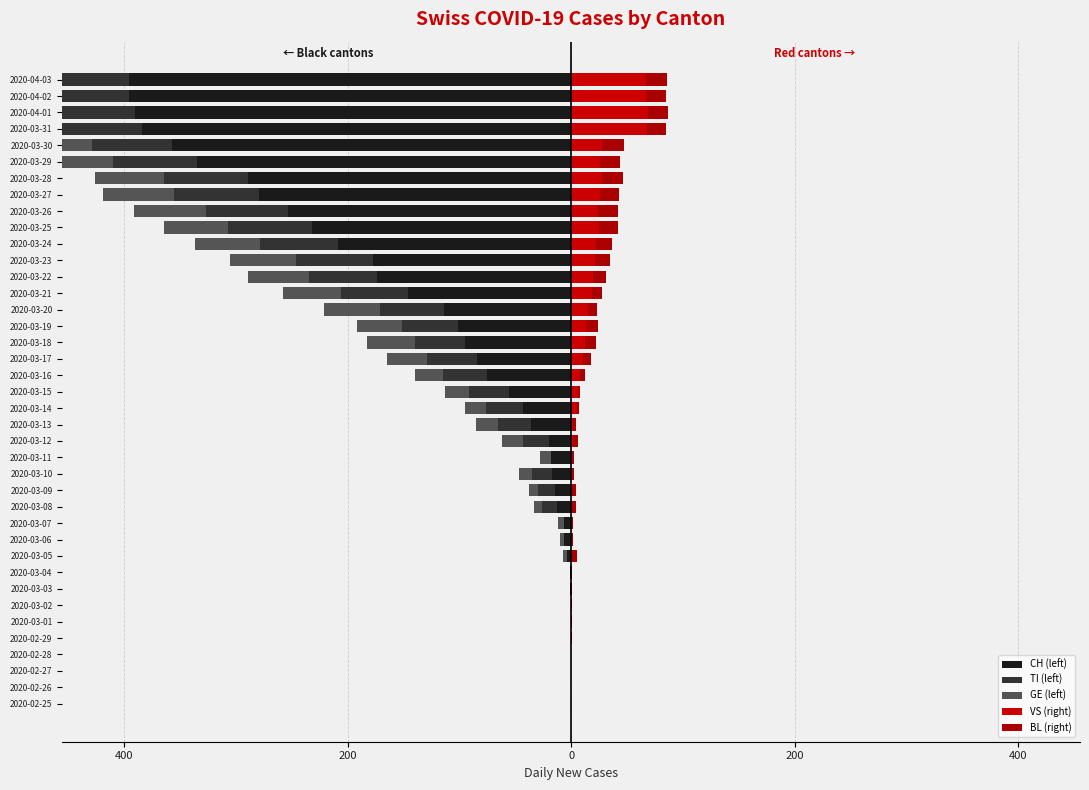

What is the maximum value for BL (right)?

19